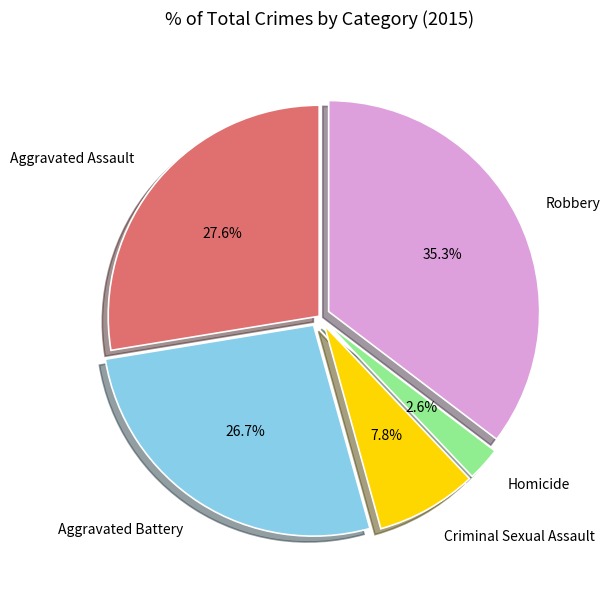

To the nearest percent, what is the difference between the Aggravated Assault and Homicide slice percentages?

25%